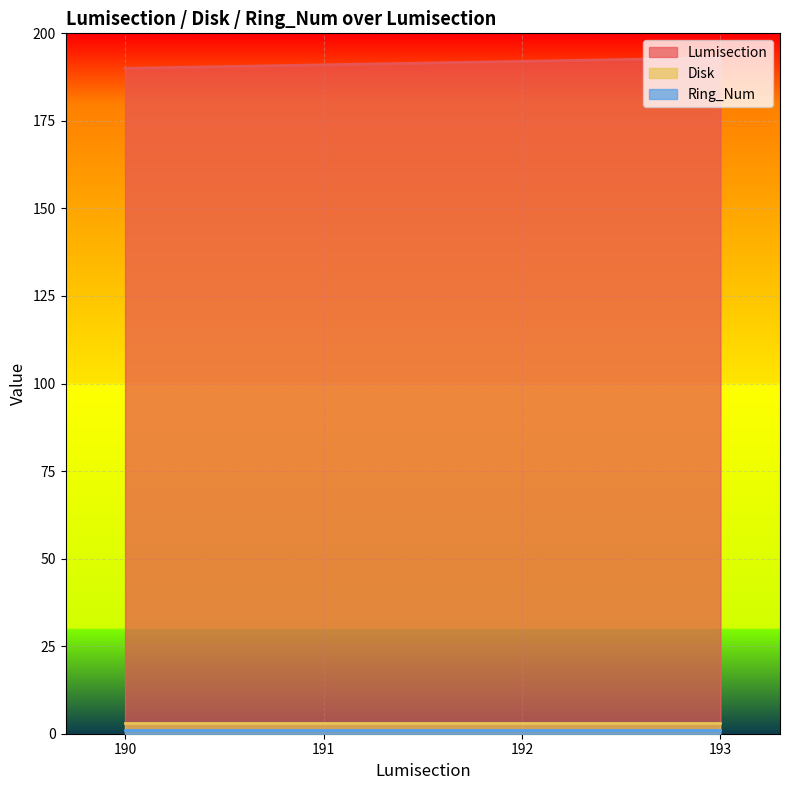

Reading left to right, what are all the values shown in this chart?

Lumisection: 190	191	192	193
Disk: 3	3	3	3
Ring_Num: 1	1	1	1